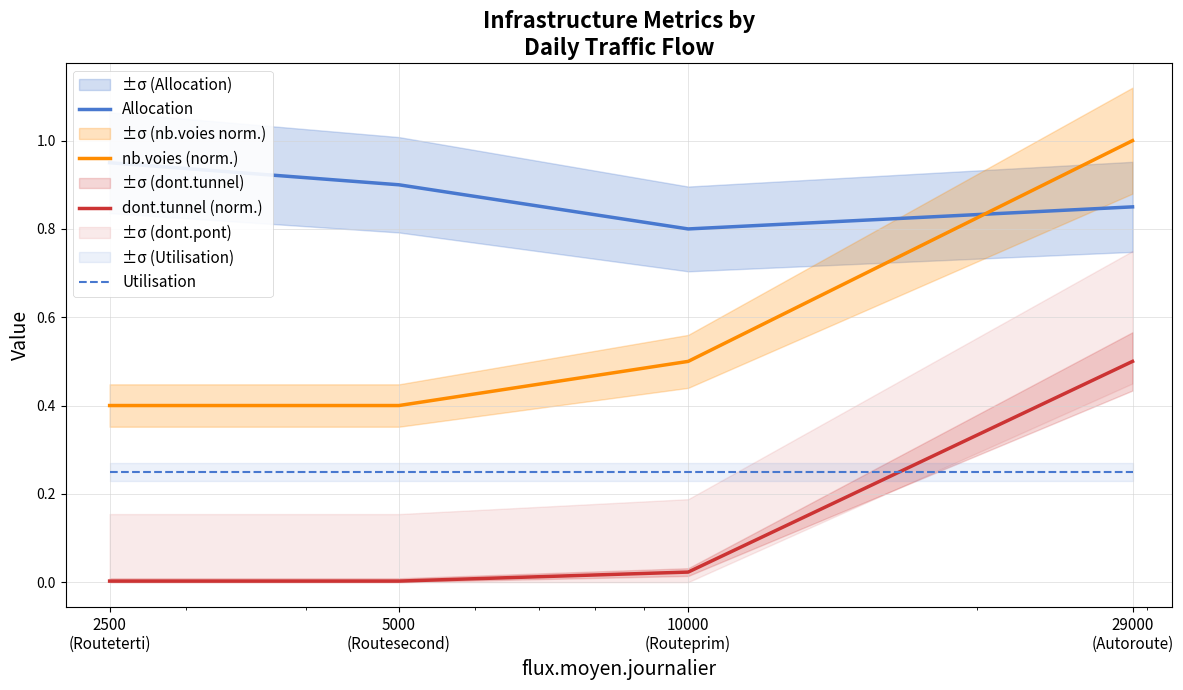

What is the approximate value of Utilisation at 29000
(Autoroute)?

0.2